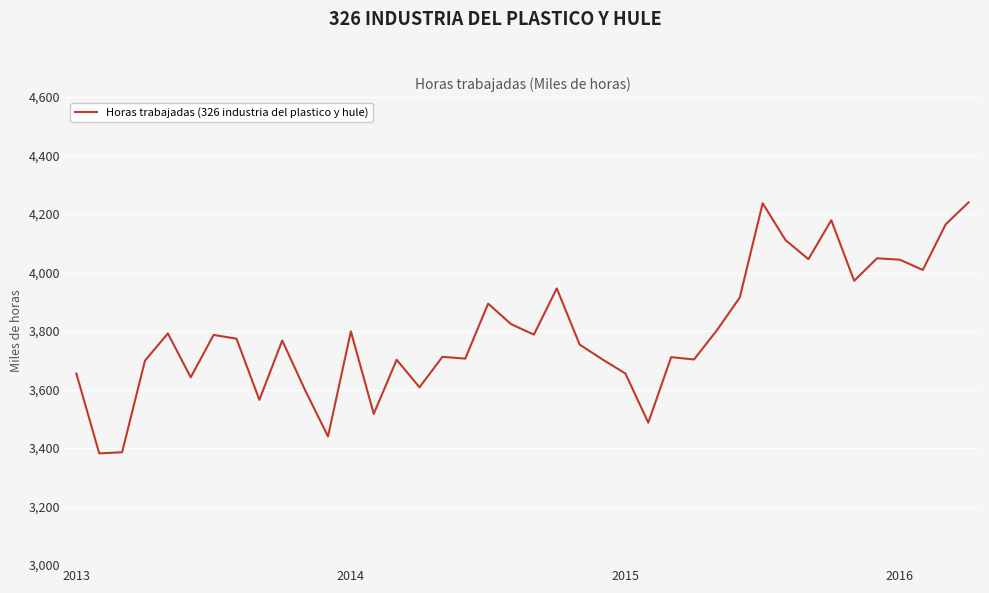

What is the difference between the maximum and minimum values?

858